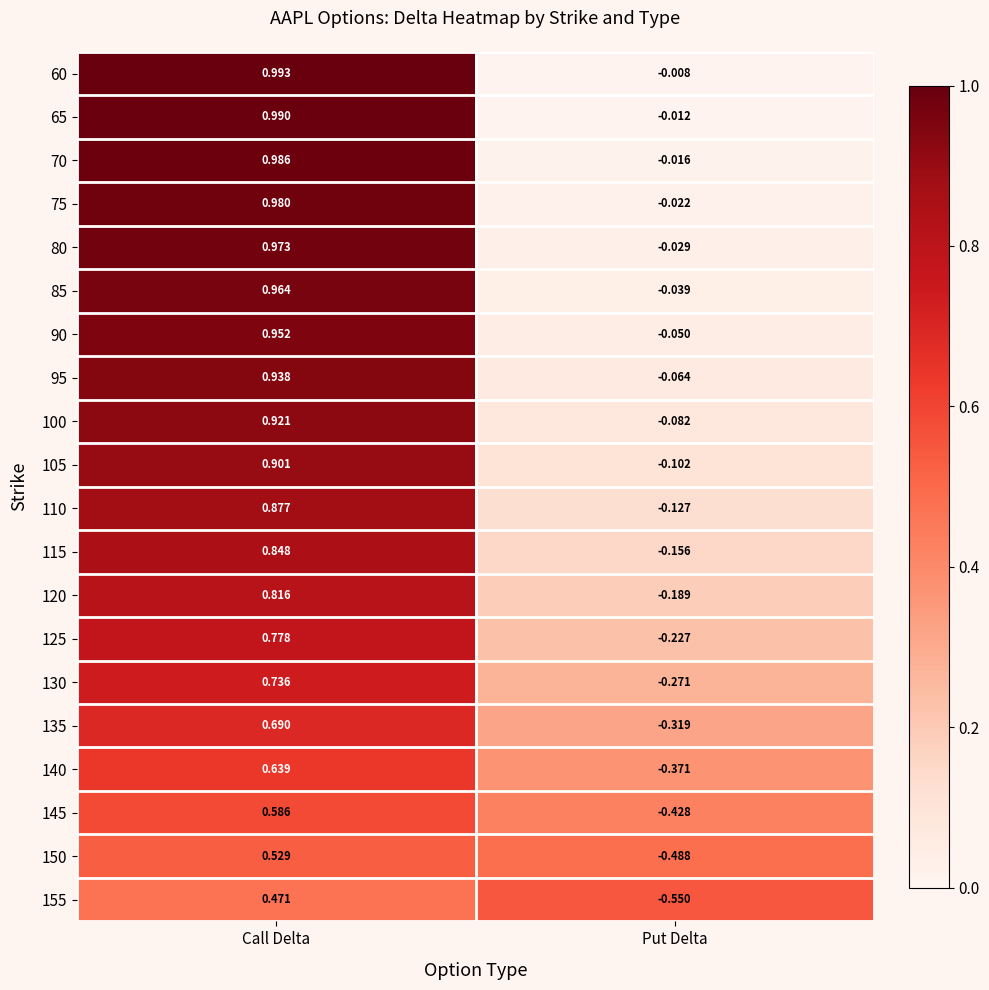

List the labels in order of 105 value, largest first.

Call Delta, Put Delta